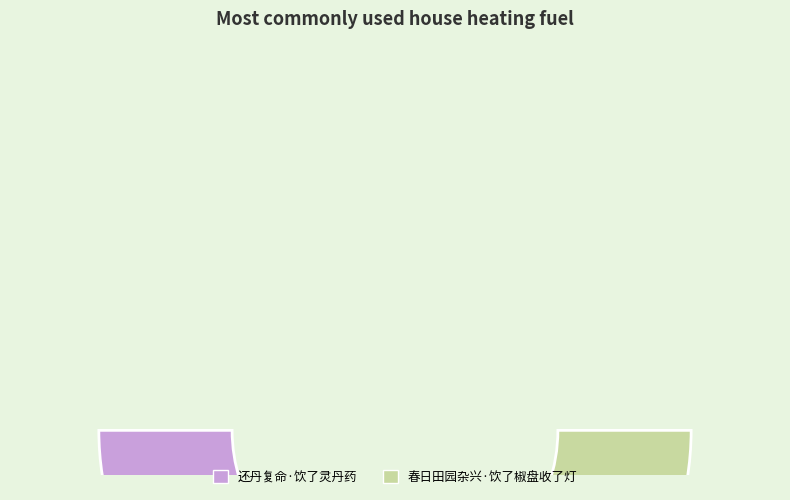

Does 春日田园杂兴·饮了椒盘收了灯 account for over 50% of the chart?

No